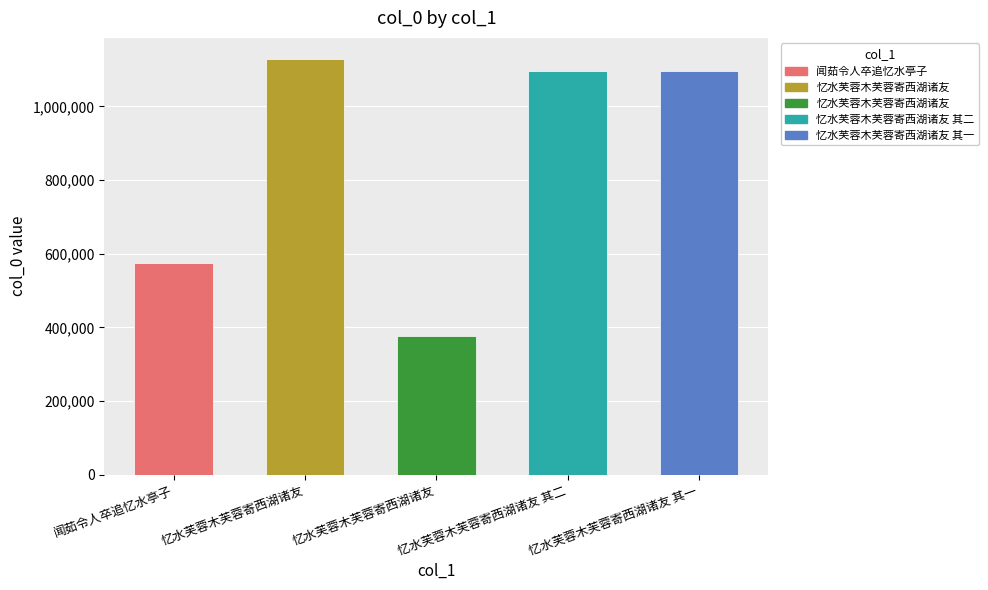

How many series are shown in this chart?

1